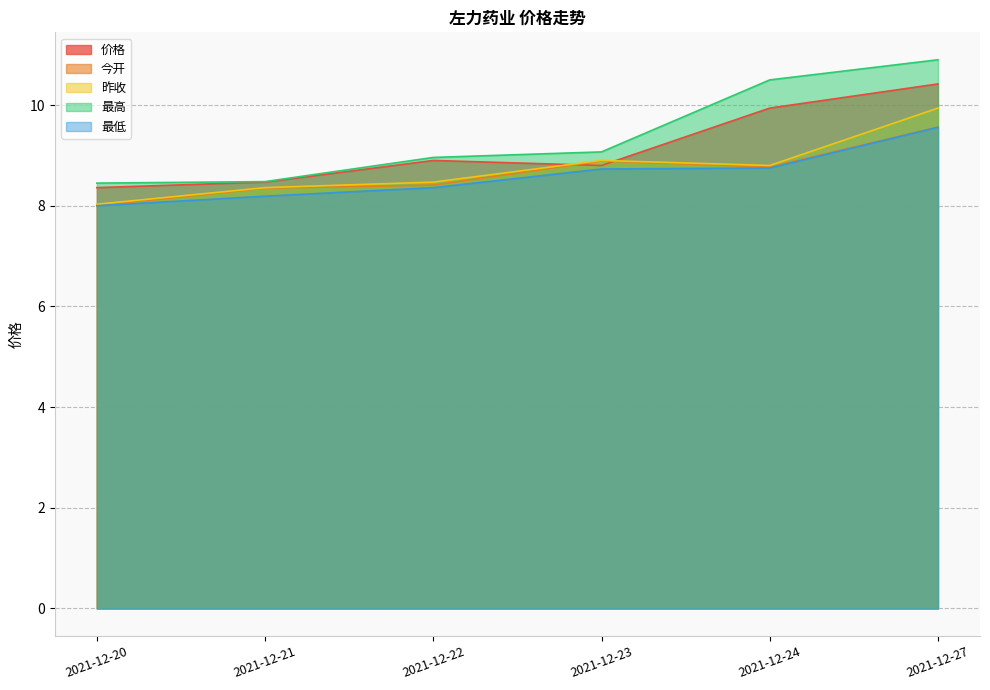

What is the sum of all 今开 values?

52.0